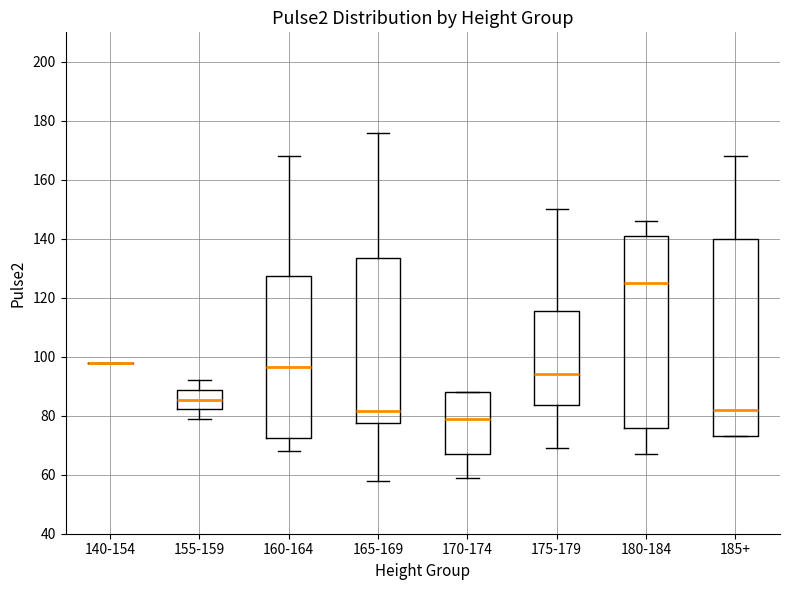

Reading left to right, read every box against the y-axis: the position of its median line, the range the box covers, and the ends of its whiskers. The values are not printed on the chart, so give them approximately, as read against the axis.

140-154: box collapsed to a line at 98, whiskers 98 to 98
155-159: median 86, box 82 to 88, whiskers 80 to 92
160-164: median 96, box 72 to 128, whiskers 68 to 168
165-169: median 82, box 78 to 134, whiskers 58 to 176
170-174: median 80, box 68 to 88, whiskers 60 to 88
175-179: median 94, box 84 to 116, whiskers 70 to 150
180-184: median 126, box 76 to 142, whiskers 68 to 146
185+: median 82, box 74 to 140, whiskers 74 to 168